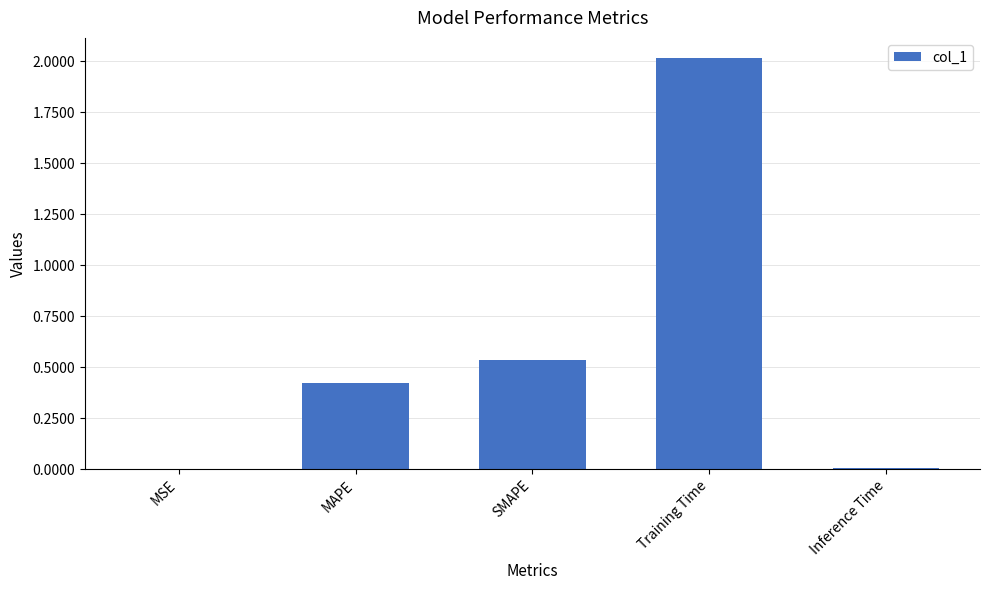

Where is the data nearest to the value 1?

SMAPE